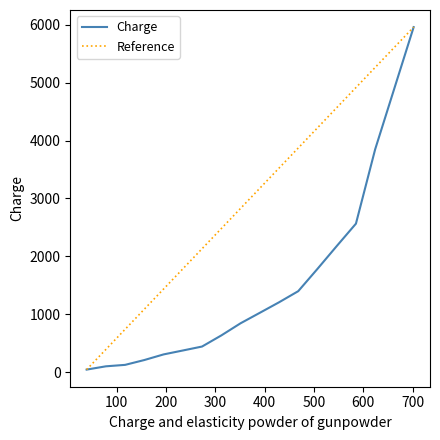

Reading left to right, transcribe all the data shown in this chart.

39=42.3	78=99.0	117=124.0	156=207.7	195=304.8	234=372.4	273=440.9	312=632.7	351=842.6	390=1023.5	429=1205.3	468=1398.0	507=1783.4	546=2177.1	585=2565.2	624=3851.2	702=5962.5